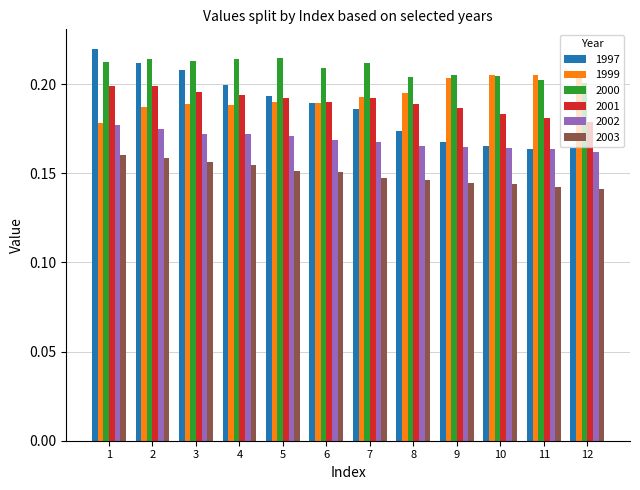

How many 2000 values are between 0 and 1?

12